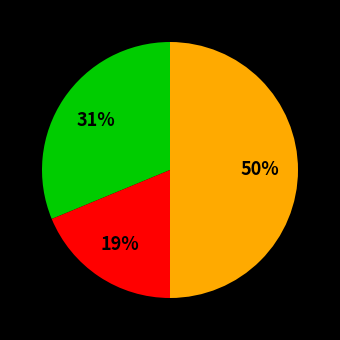

To the nearest percent, what is the average slice percentage?

33%